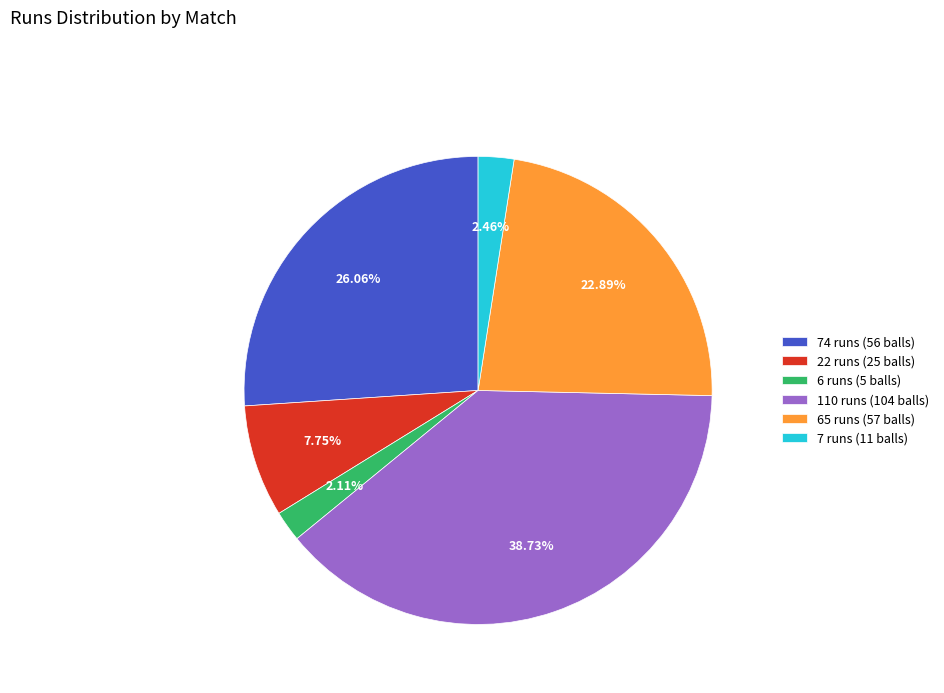

To the nearest percent, what is the difference between the 74 runs (56 balls) and 22 runs (25 balls) slice percentages?

18%